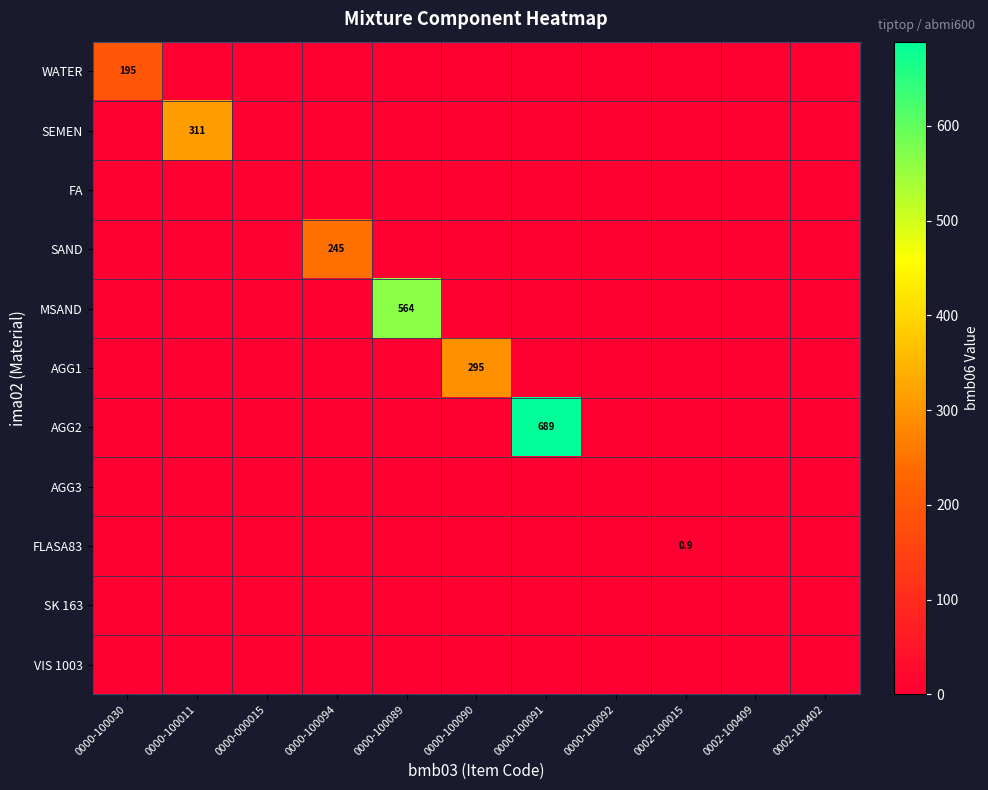

Is it true that WATER equals 64.0 at 0000-100030?

False